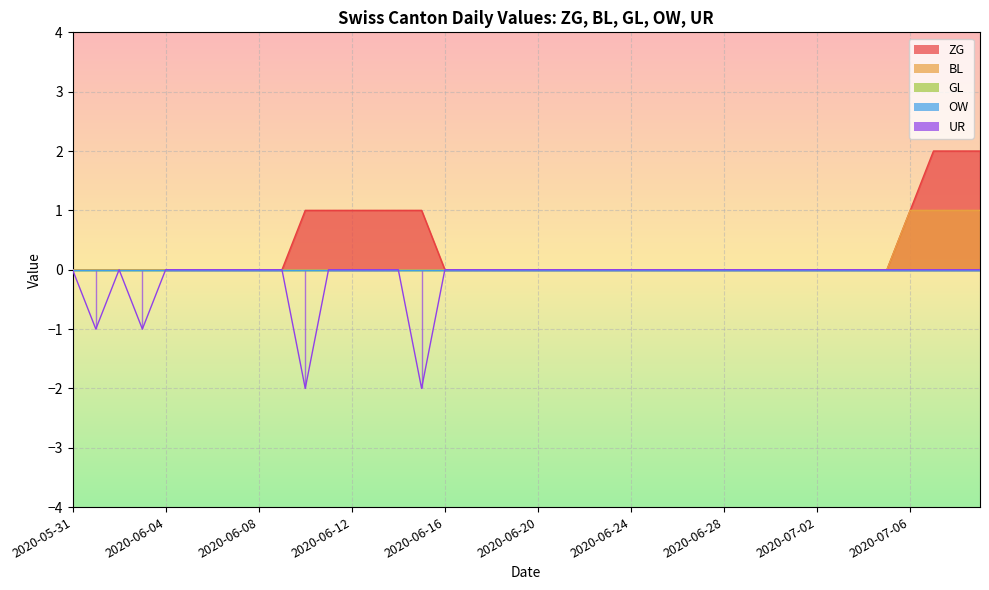

True or false: GL and UR intersect in this chart.

False